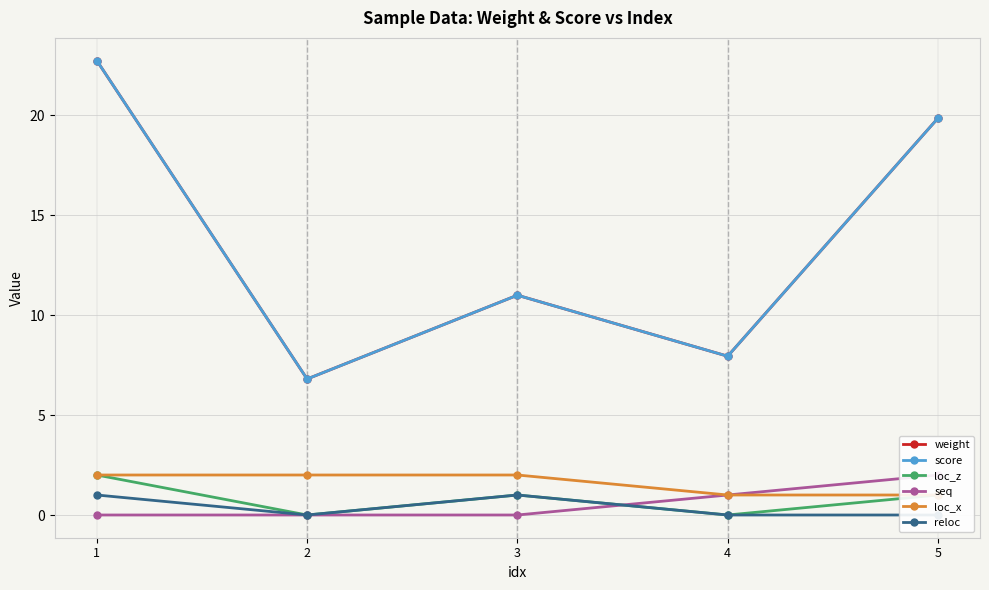

List the series in order of their peak value, highest first.

weight, score, loc_z, seq, loc_x, reloc